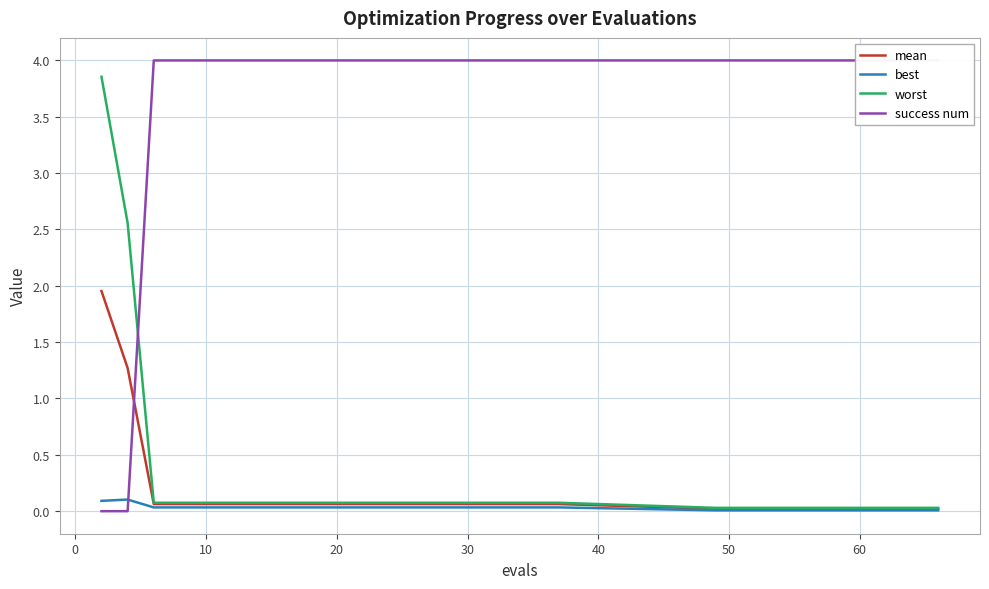

True or false: best has a value of 0.0 at 10.

False